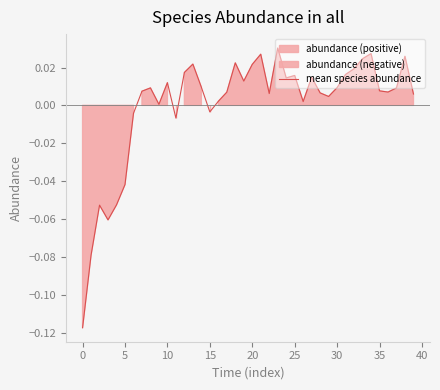

True or false: the data shows 0.0 at 25.

False